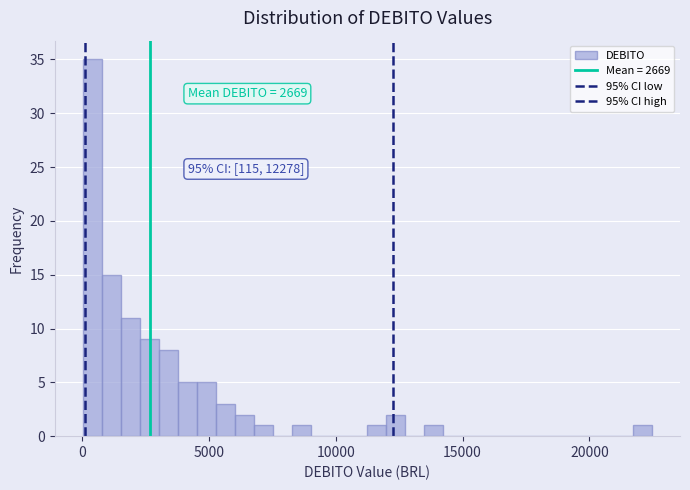

Read against the x-axis, roughly where is the centre of the tallest bar?

500